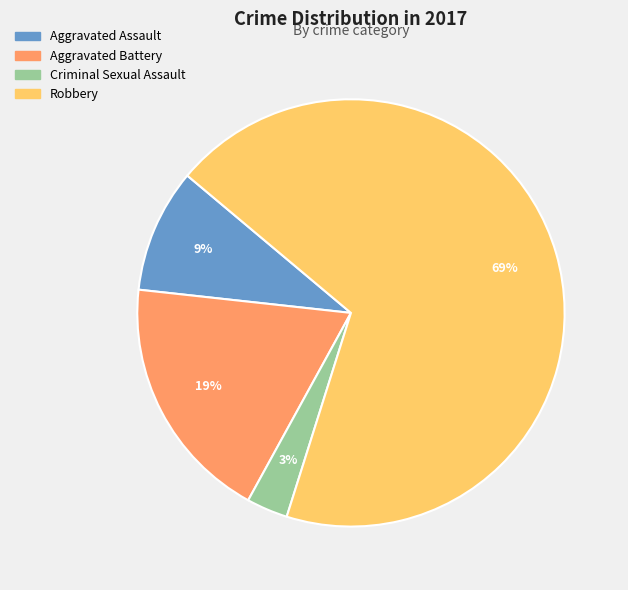

The Aggravated Assault slice represents 15% of the pie. True or false?

False